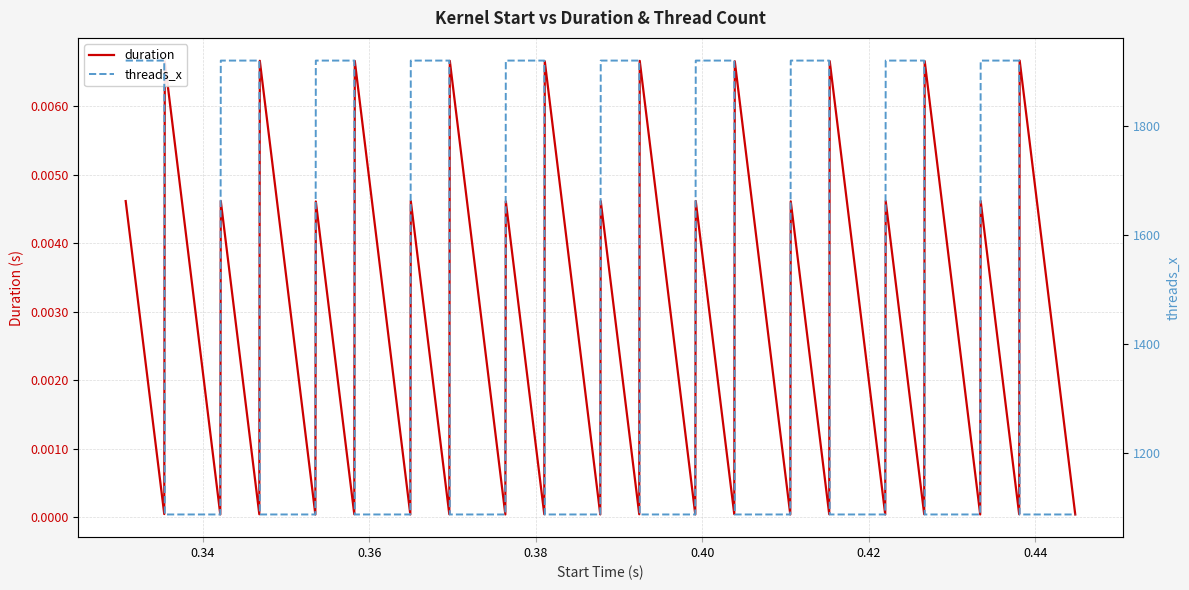

True or false: threads_x has more than 2 points higher than both neighbors.

False